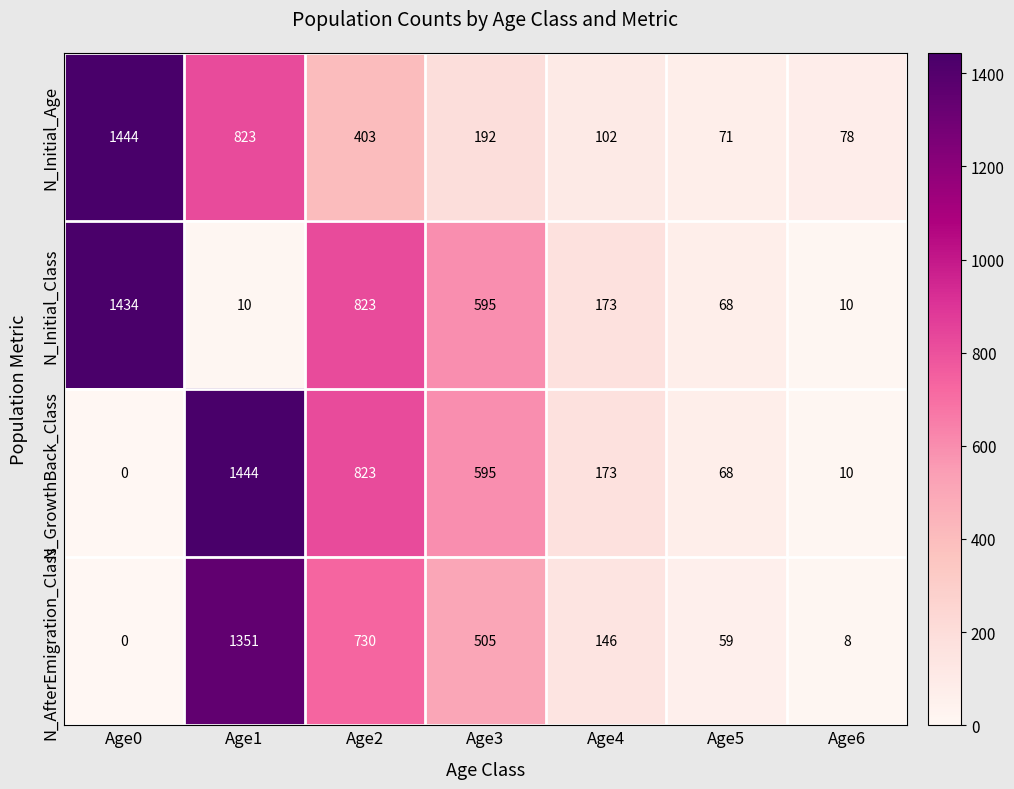

Which series has the widest spread of values?

N_GrowthBack_Class